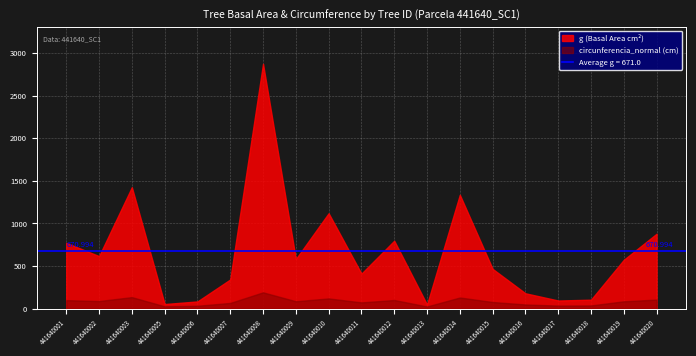

Read the dbh value at 441640018.

11.5